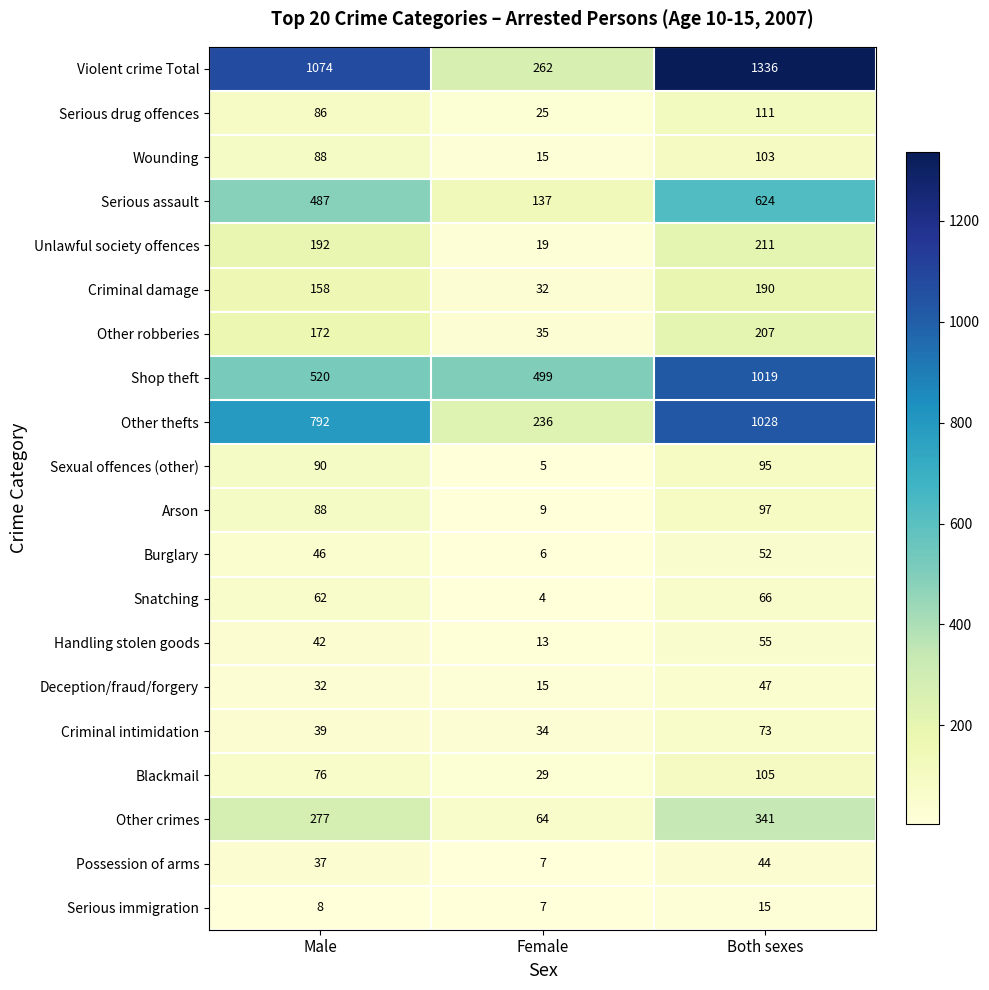

True or false: Unlawful society offences has a value of 270 at Male.

False